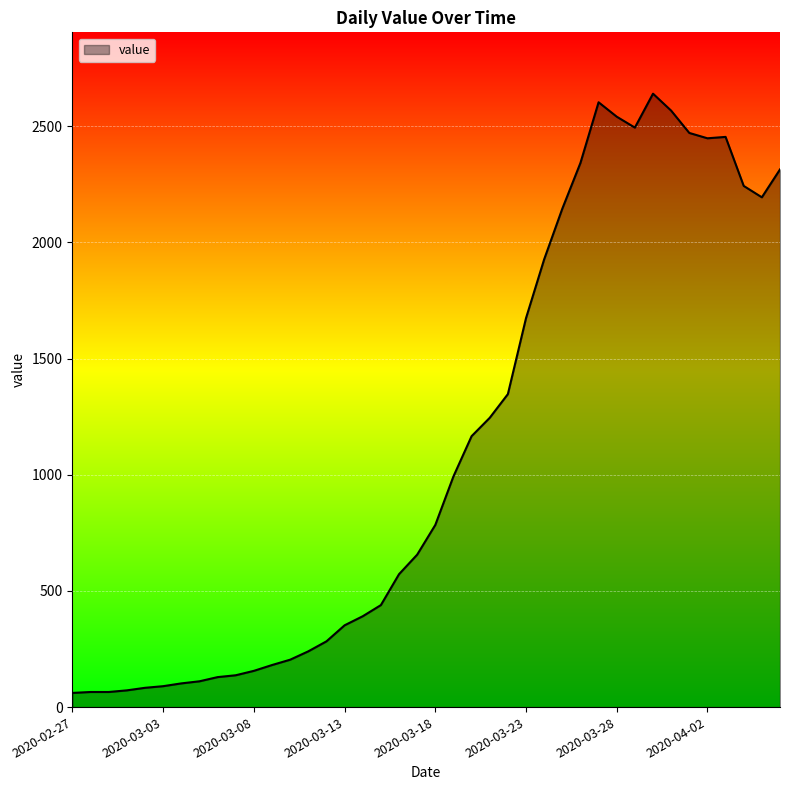

What is the greatest value displayed?

2640